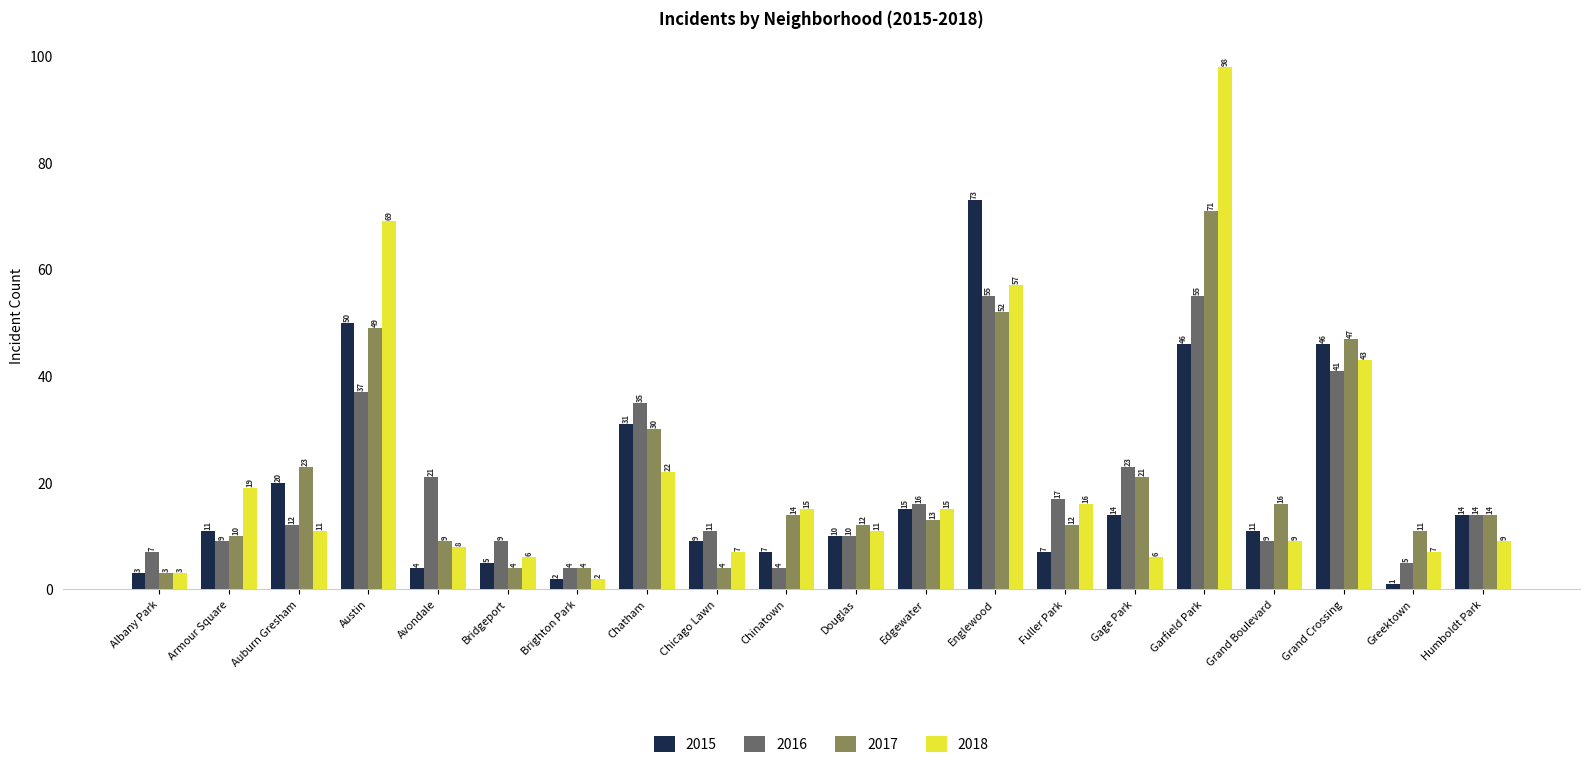

At which label does 2017 first exceed 14?

Auburn Gresham